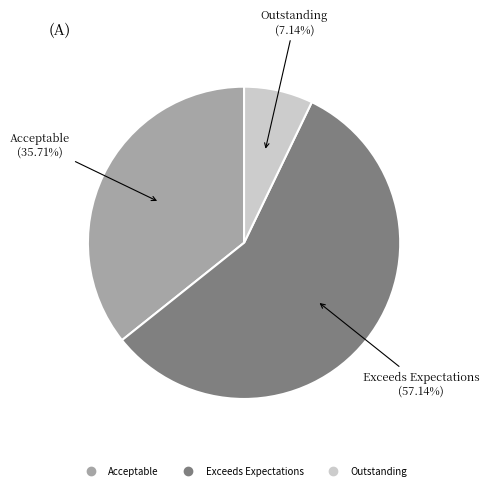

Does any single category account for the majority?

Yes